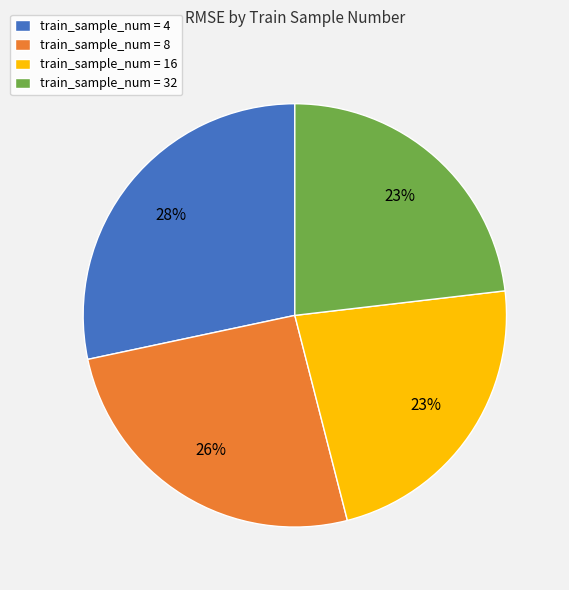

How many slices are in this pie chart?

4